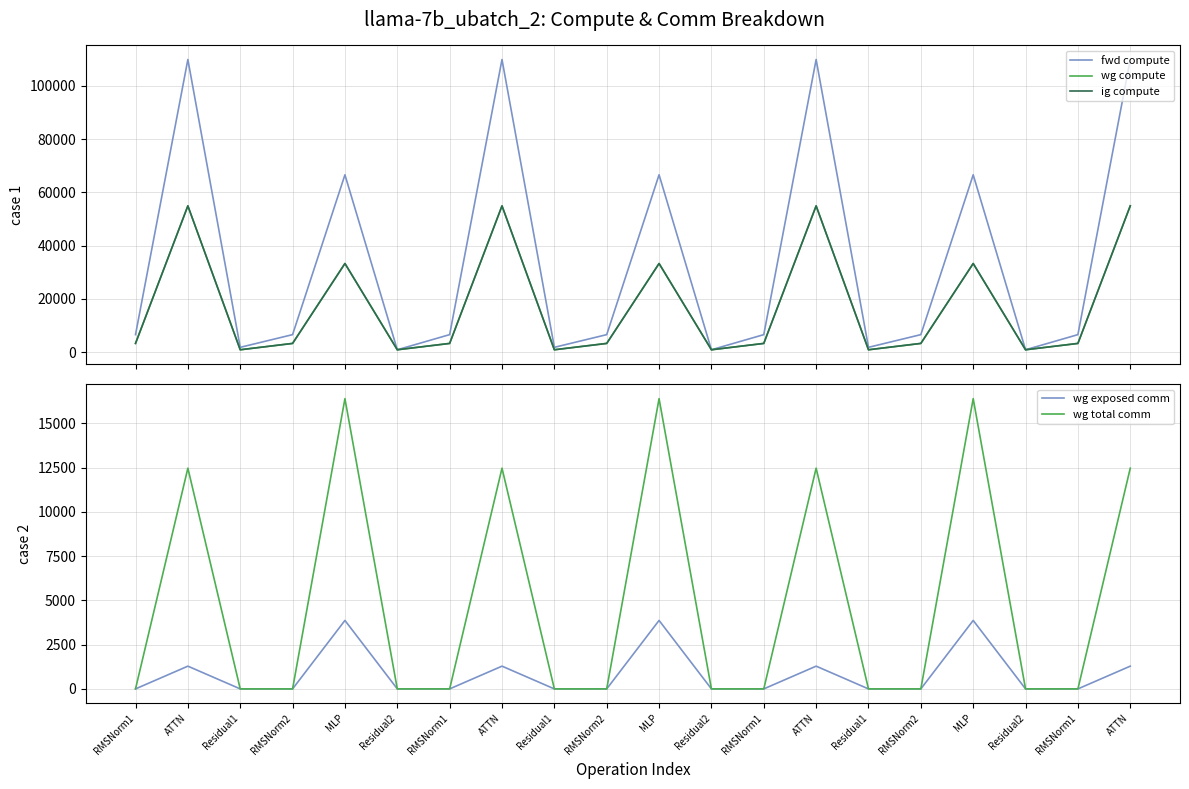

The value of fwd compute at RMSNorm2 is 9231.4. True or false?

False